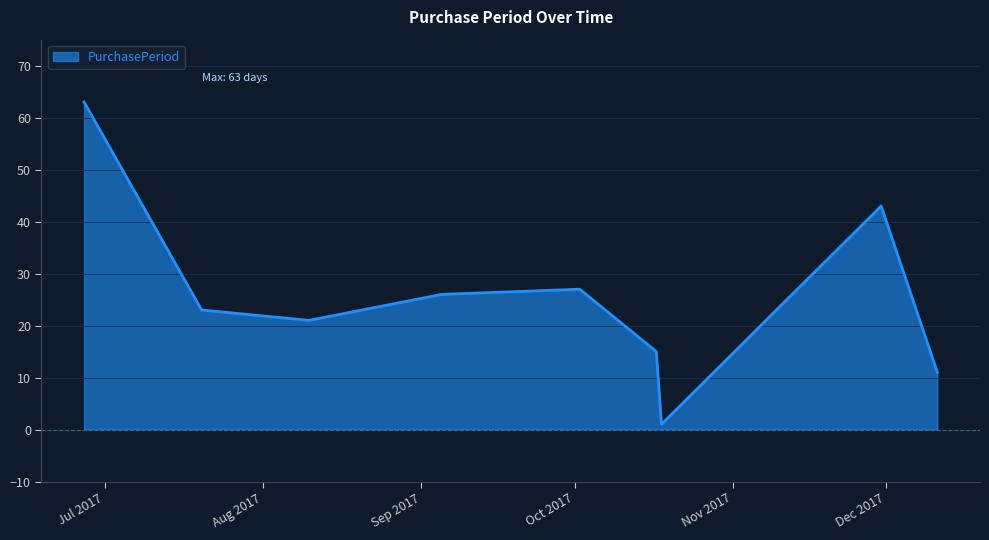

What is the average value?

26